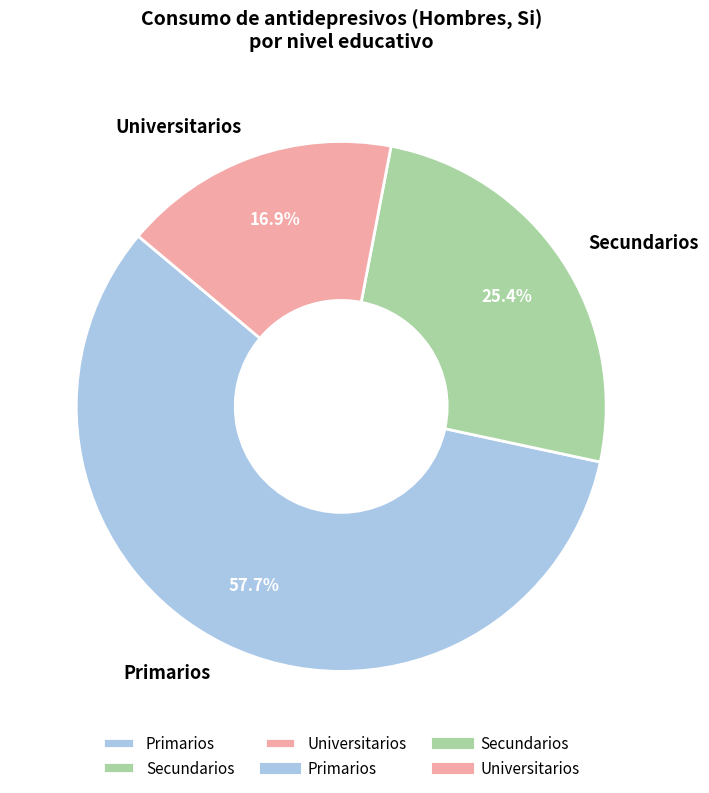

How many slices are in this pie chart?

3